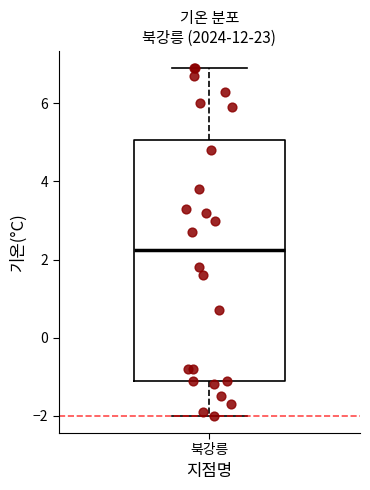

Where is the lower edge of the box for 북강릉 on the y-axis? The values are not printed on the chart, so give them approximately, as read against the axis.

-1.0